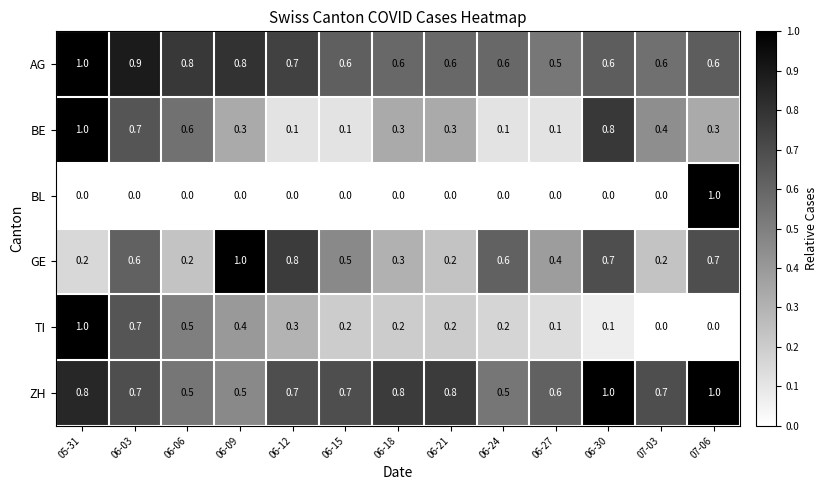

What is the spread (max minus min) of values at 06-30?

1.0